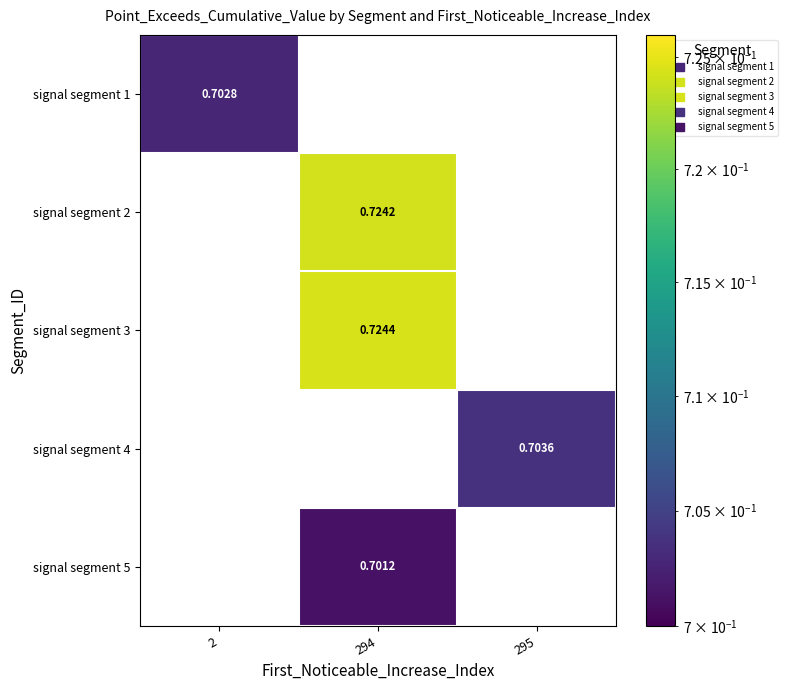

Which series has the widest spread of values?

signal segment 3